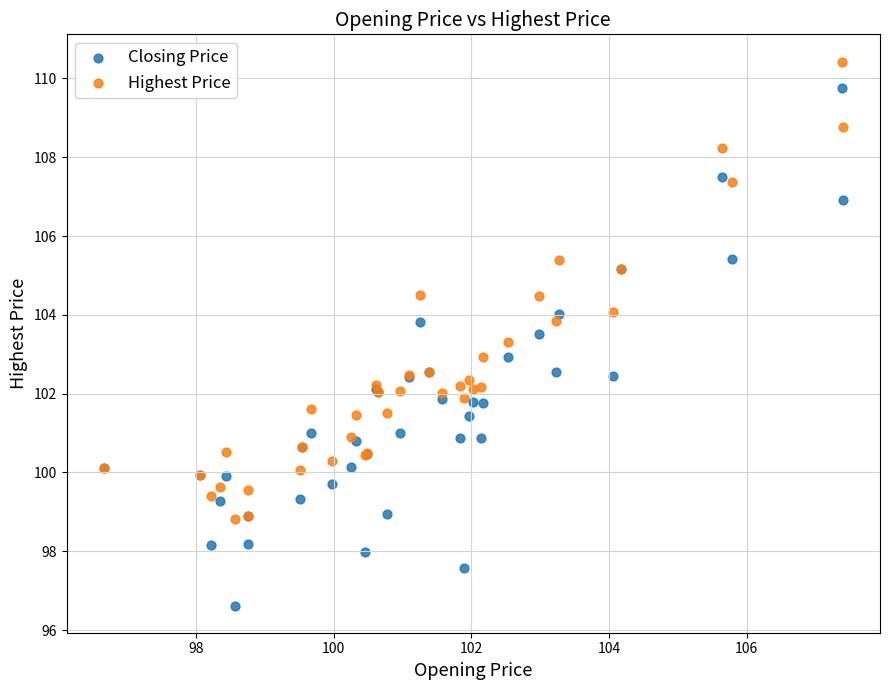

Which series reaches the maximum Y coordinate?

Highest Price